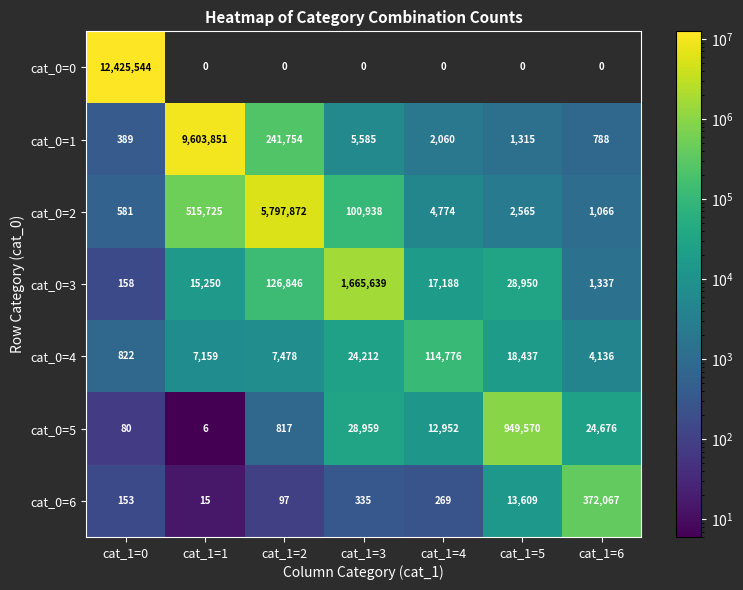

The cat_0=5 series shows 817 at cat_1=2. True or false?

True